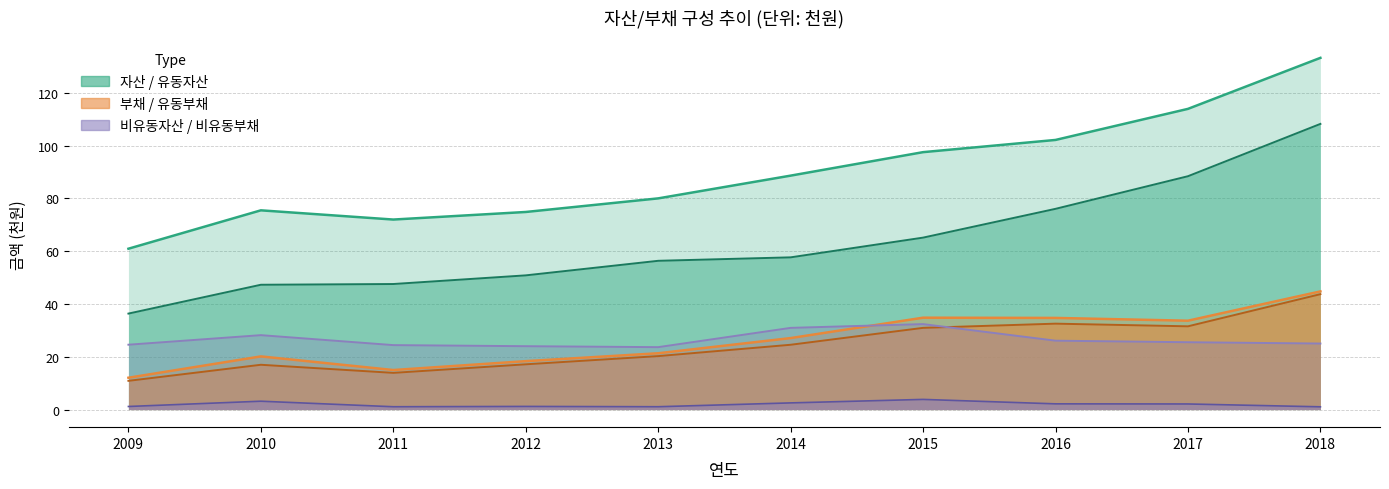

Between 2013 and 2011, which is larger?

2013